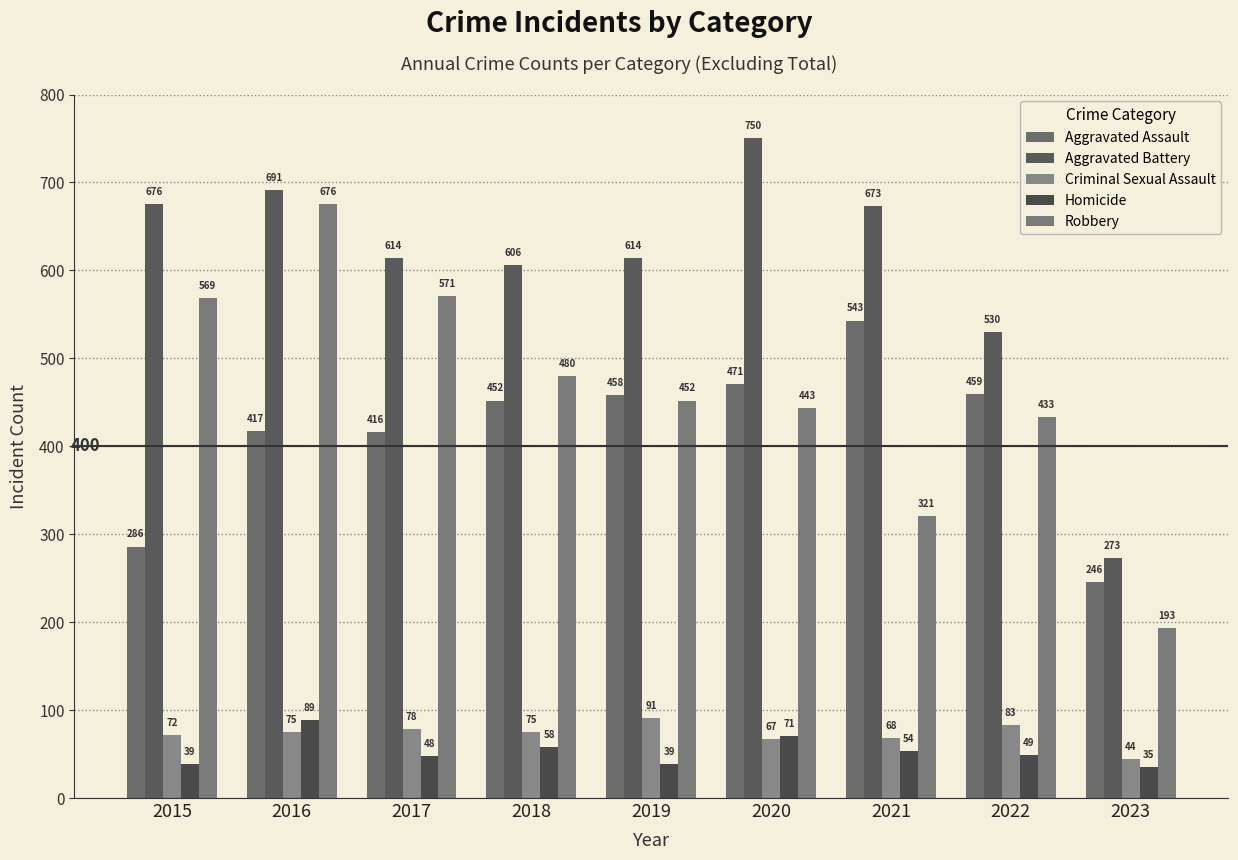

How many values in the Robbery series are below 452?

4